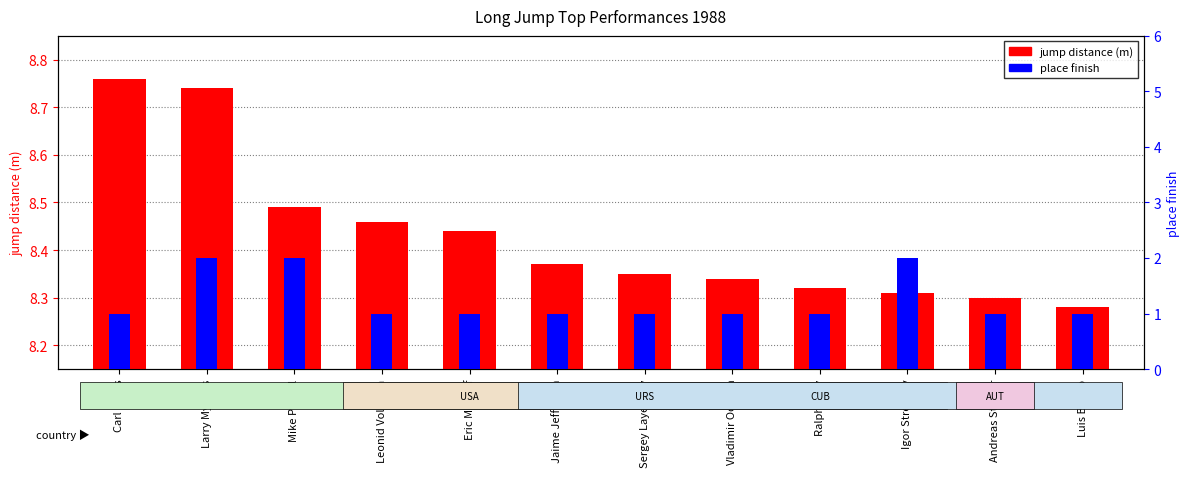

Is it true that jump distance (m) equals 8.5 at Mike Powell?

True